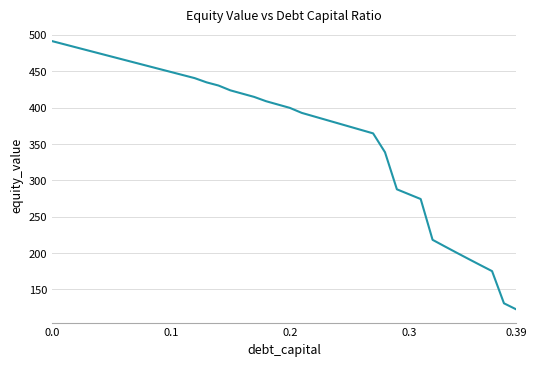

What is the minimum value shown in the chart?

122.9